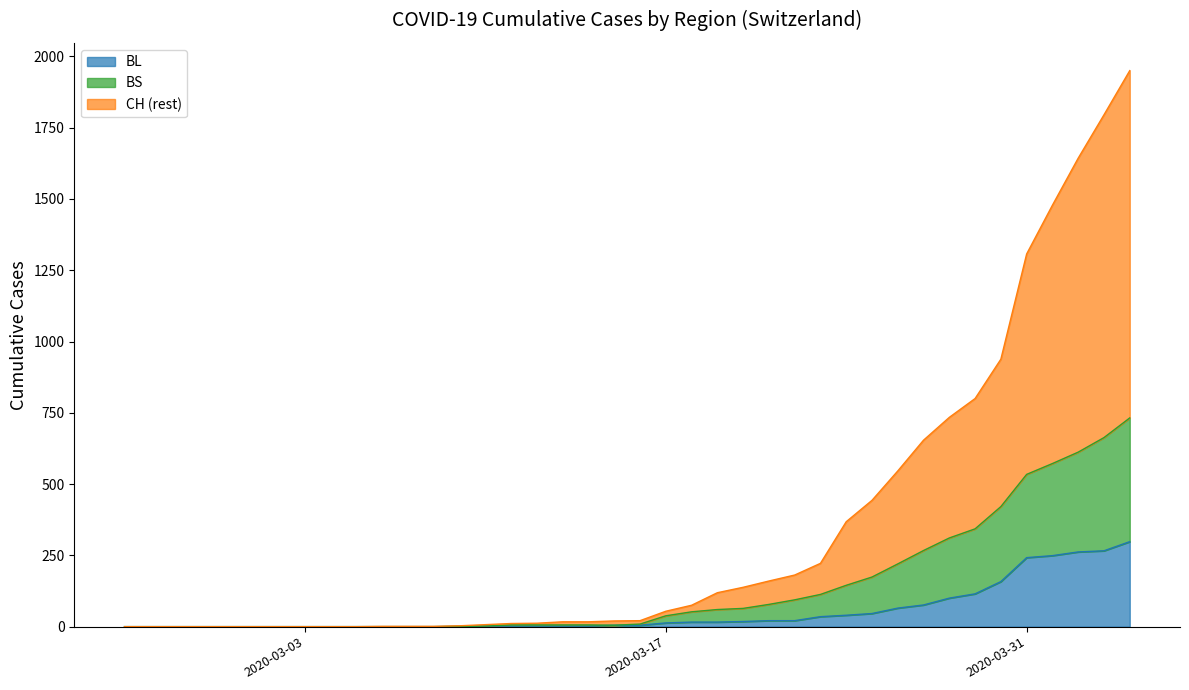

What is the label of the 36th point from the left?

2020-03-31